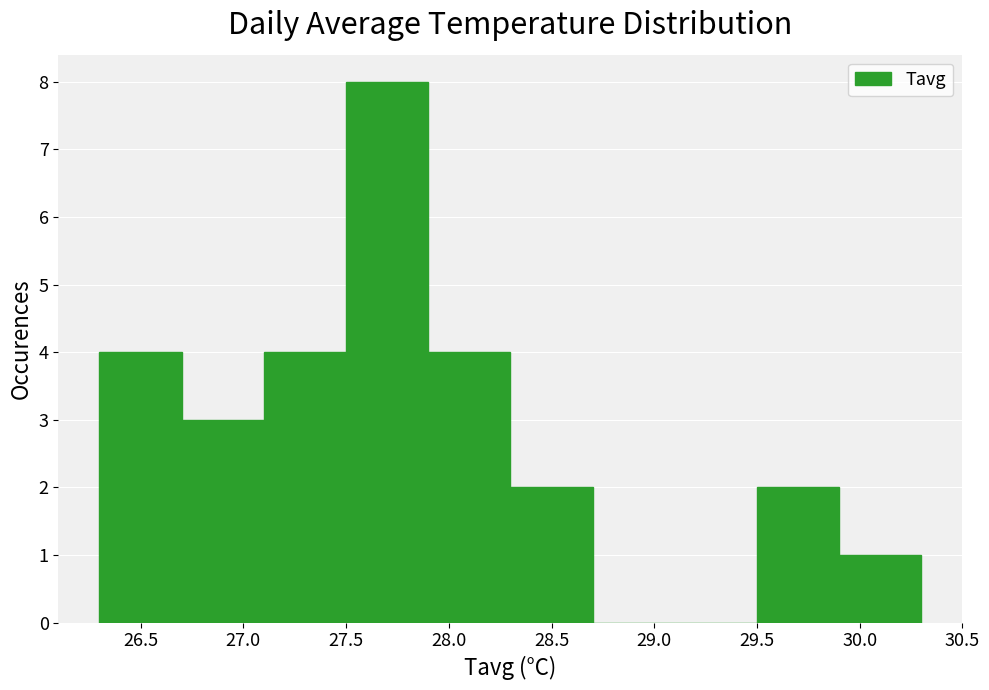

Reading left to right, list every bar in this chart as the range it spans on the x-axis followed by its height. The values are not printed on the chart, so give them approximately, as read against the axis.

26.3 to 26.7: 4
26.7 to 27.1: 3
27.1 to 27.5: 4
27.5 to 27.9: 8
27.9 to 28.3: 4
28.3 to 28.7: 2
28.7 to 29.1: 0
29.1 to 29.5: 0
29.5 to 29.9: 2
29.9 to 30.3: 1